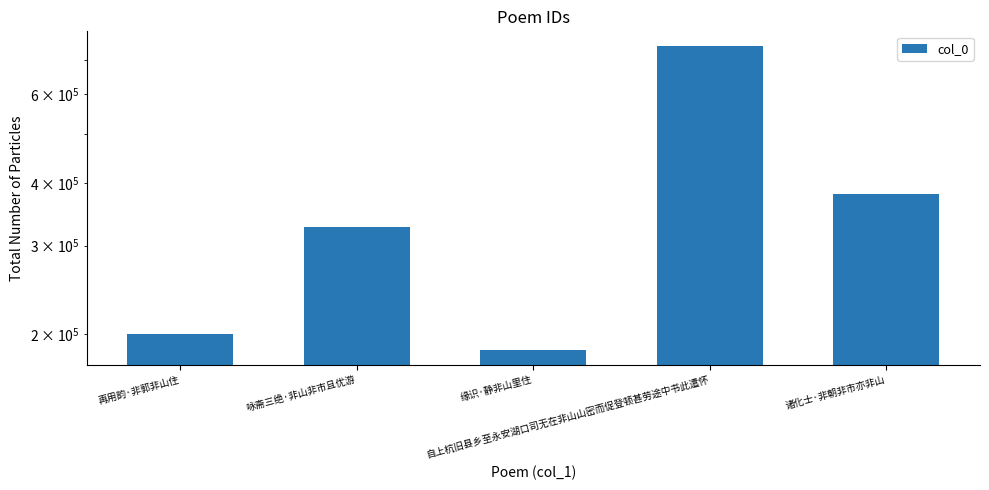

What is the sum of the values at 自上杭旧县乡至永安湖口司无在非山山密而促登顿甚劳途中书此遣怀 and 缘识·静非山里住?

932662